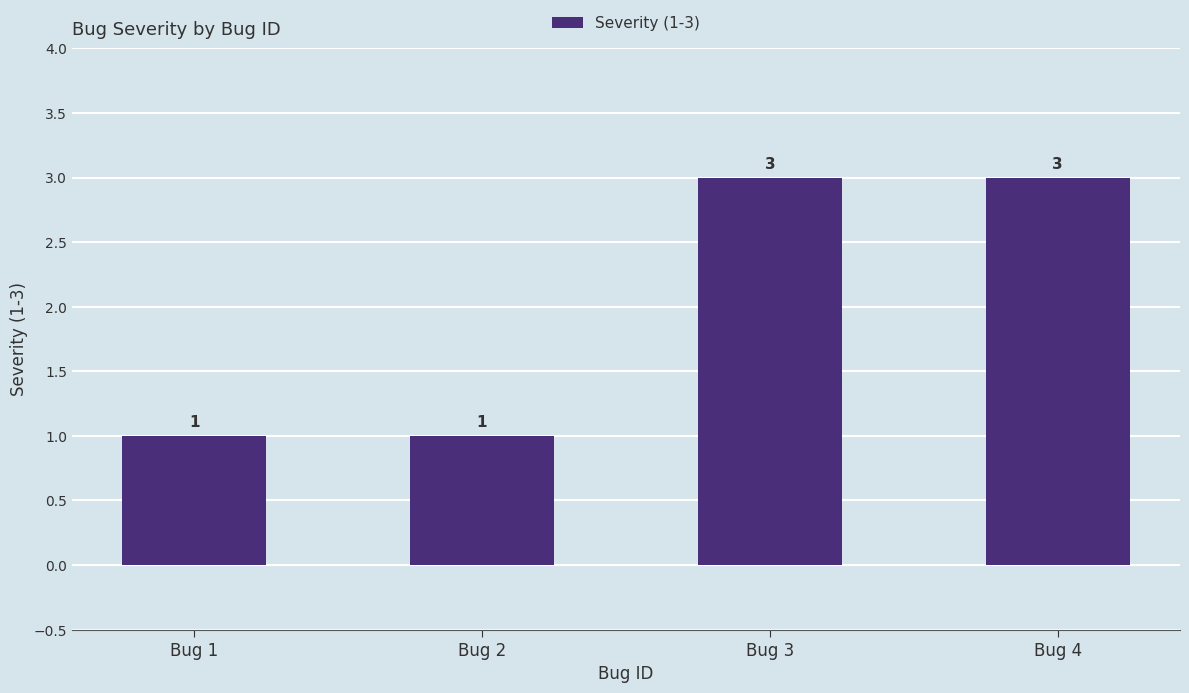

Which has a higher value, Bug 3 or Bug 2?

Bug 3